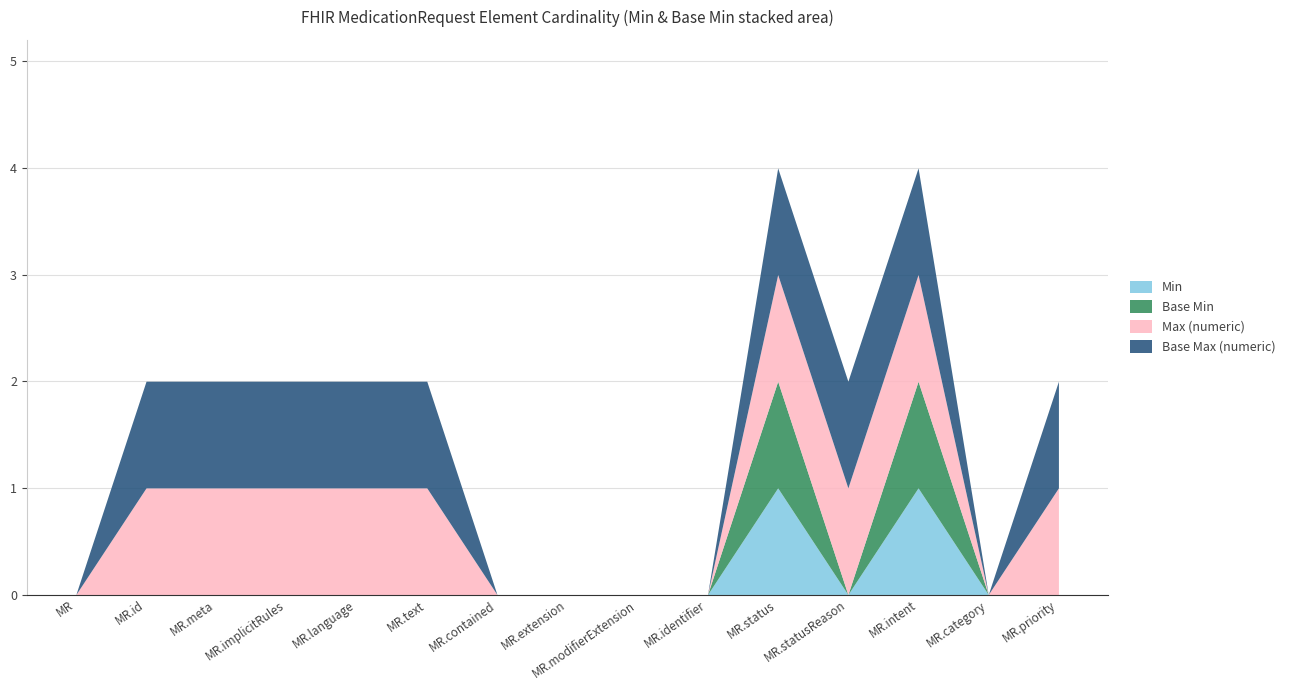

True or false: Max (numeric) has a value of 0 at MedicationRequest.extension.

True